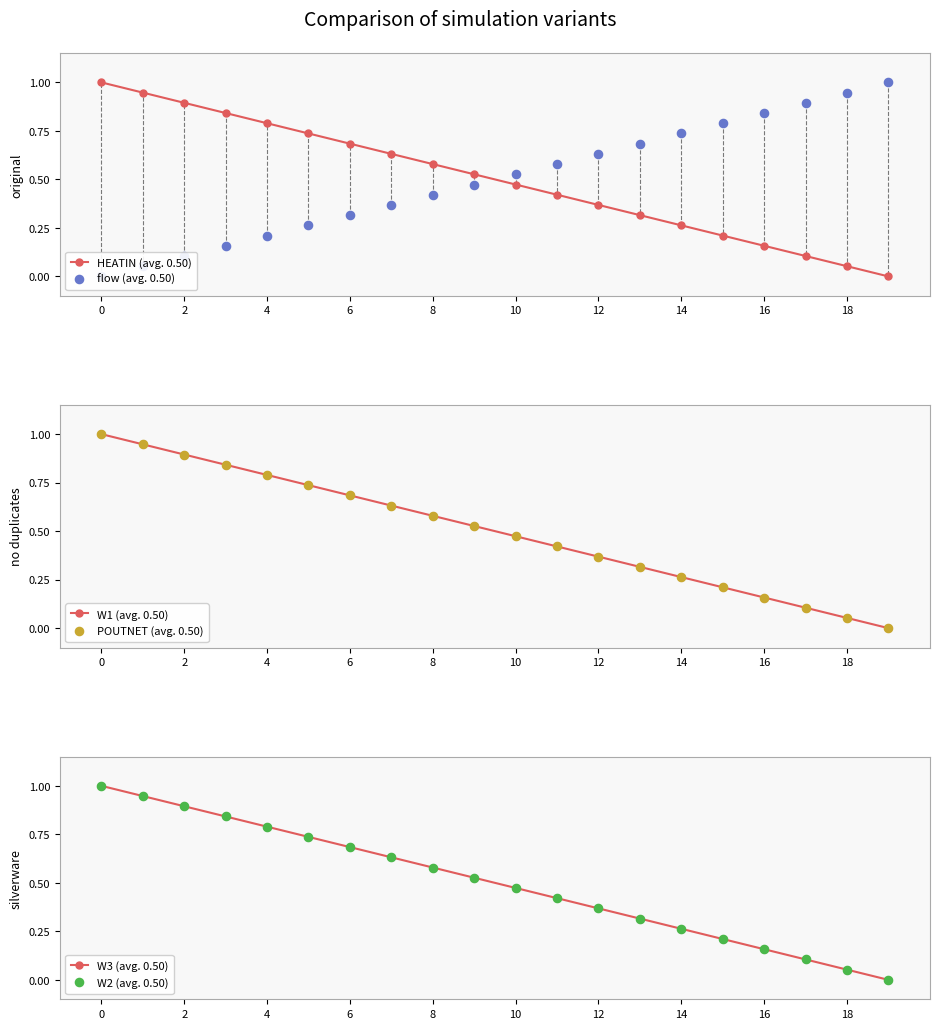

Which series reaches the minimum Y coordinate?

HEATIN (avg. 0.50)